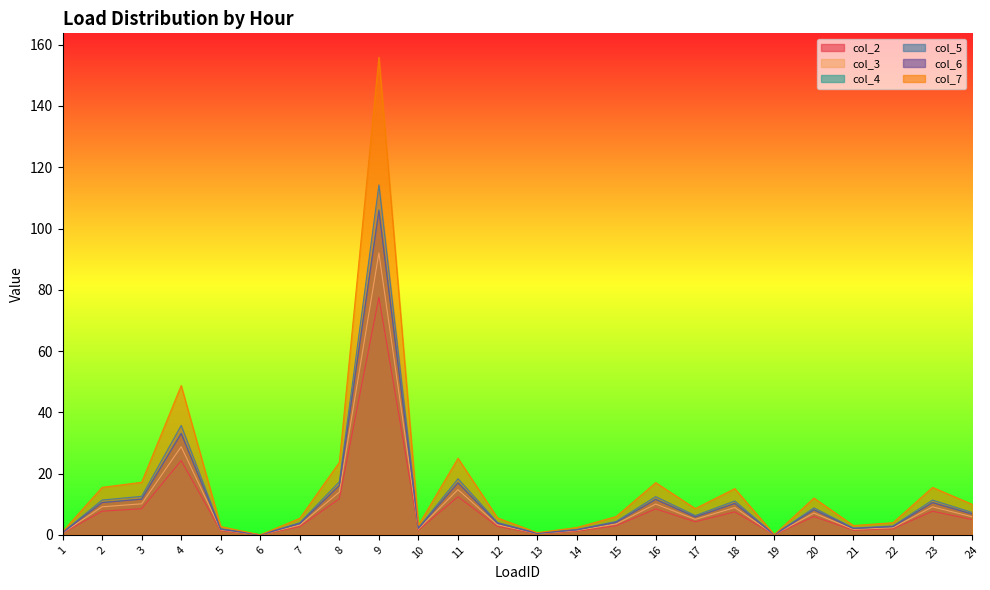

Reading left to right, list all the values displayed in this chart.

col_2: 1=0.7	2=10.5	3=11.6	4=33.1	5=1.8	6=0.0	7=3.7	8=16.1	9=105.8	10=2.1	11=17.0	12=3.8	13=0.5	14=1.6	15=4.1	16=11.6	17=5.8	18=10.2	19=0.1	20=8.2	21=2.1	22=2.7	23=10.5	24=6.8
col_3: 1=0.6	2=9.1	3=10.1	4=28.8	5=1.6	6=0.0	7=3.2	8=14.0	9=92.0	10=1.9	11=14.7	12=3.3	13=0.4	14=1.4	15=3.5	16=10.0	17=5.1	18=8.9	19=0.0	20=7.1	21=1.8	22=2.3	23=9.1	24=5.9
col_4: 1=0.8	2=11.4	3=12.6	4=35.7	5=2.0	6=0.0	7=4.0	8=17.3	9=114.2	10=2.3	11=18.3	12=4.0	13=0.5	14=1.7	15=4.4	16=12.5	17=6.3	18=11.1	19=0.1	20=8.8	21=2.2	22=2.9	23=11.3	24=7.3
col_5: 1=0.7	2=10.6	3=11.7	4=33.2	5=1.8	6=0.0	7=3.7	8=16.1	9=106.1	10=2.1	11=17.0	12=3.8	13=0.5	14=1.6	15=4.1	16=11.6	17=5.8	18=10.3	19=0.1	20=8.2	21=2.1	22=2.7	23=10.5	24=6.8
col_6: 1=0.5	2=7.7	3=8.5	4=24.2	5=1.3	6=0.0	7=2.7	8=11.8	9=77.5	10=1.6	11=12.4	12=2.7	13=0.4	14=1.2	15=3.0	16=8.5	17=4.3	18=7.5	19=0.0	20=6.0	21=1.5	22=2.0	23=7.7	24=5.0
col_7: 1=1.0	2=15.5	3=17.1	4=48.7	5=2.7	6=0.0	7=5.4	8=23.7	9=155.9	10=3.1	11=25.0	12=5.5	13=0.7	14=2.4	15=6.0	16=17.0	17=8.6	18=15.1	19=0.1	20=12.0	21=3.0	22=4.0	23=15.5	24=10.0